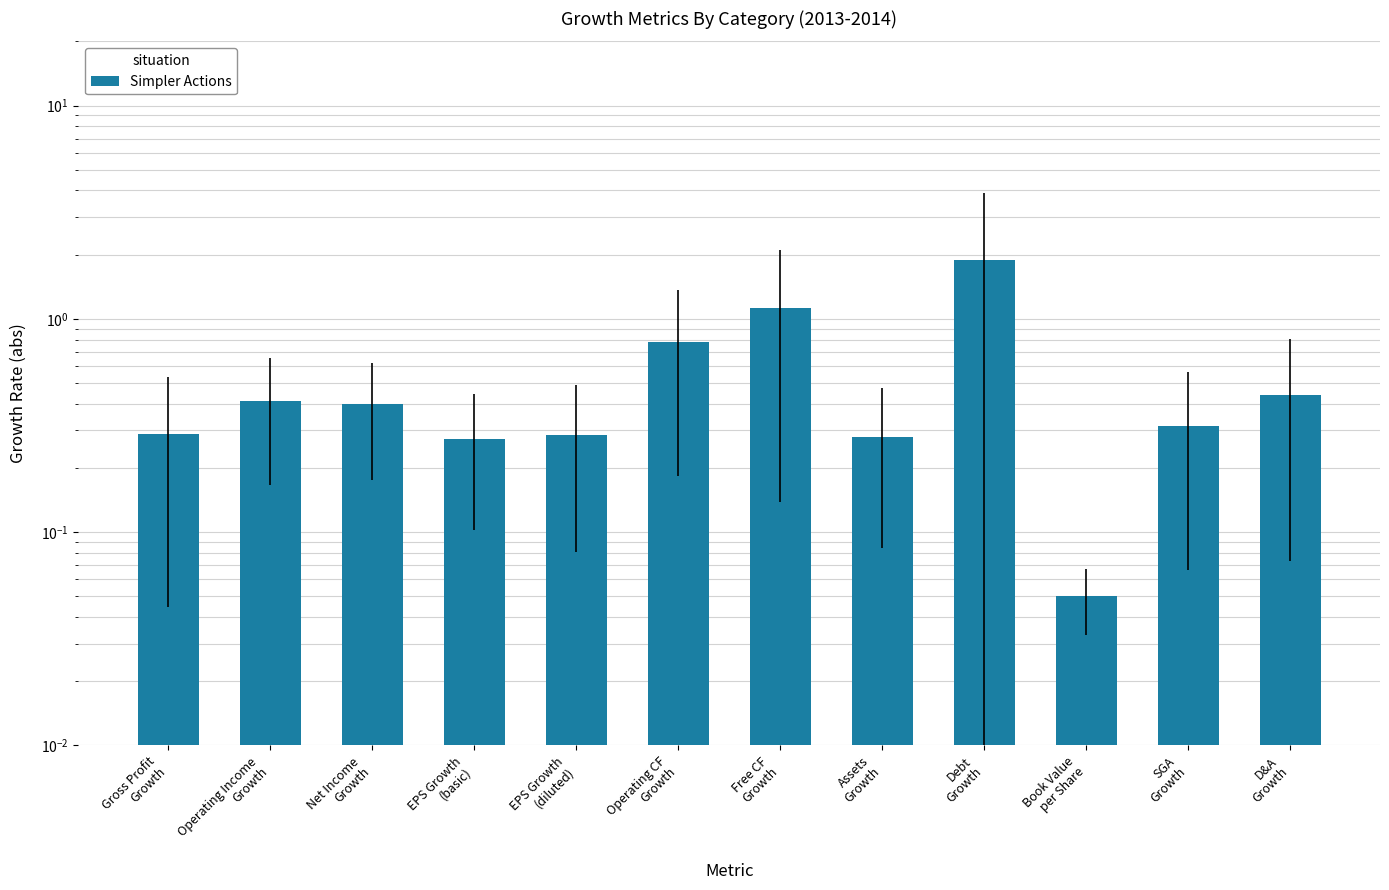

True or false: the data shows 0.3 at Assets
Growth.

True